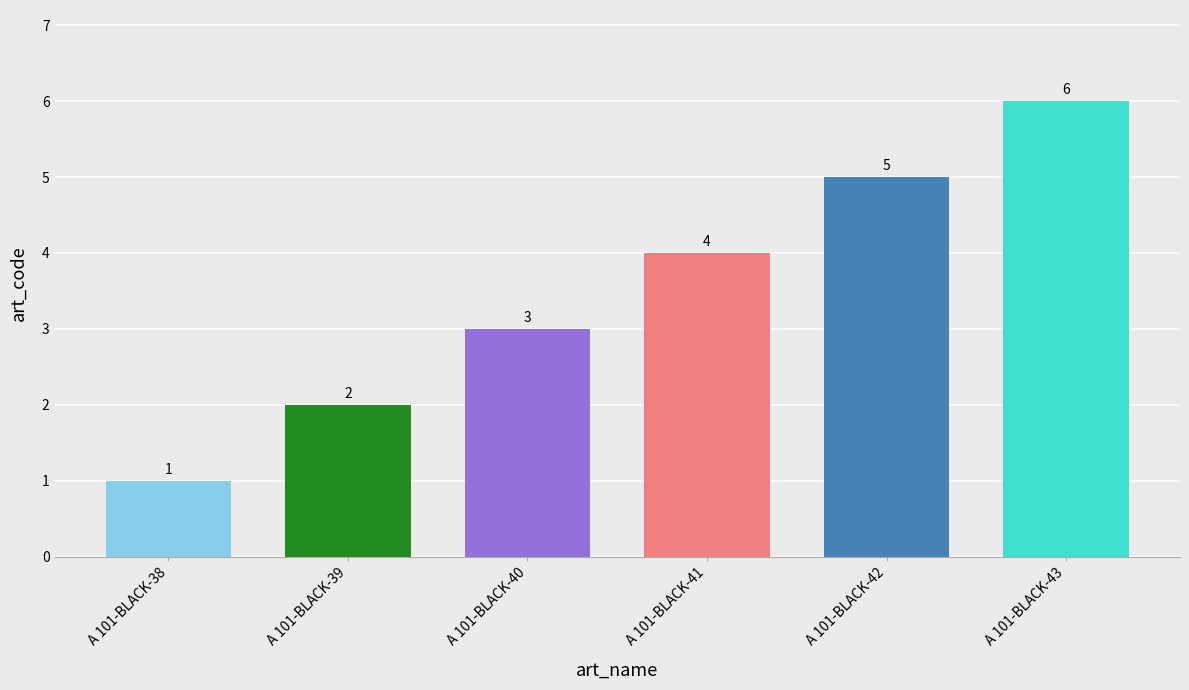

At which category does the chart reach its peak across all series?

A 101-BLACK-43